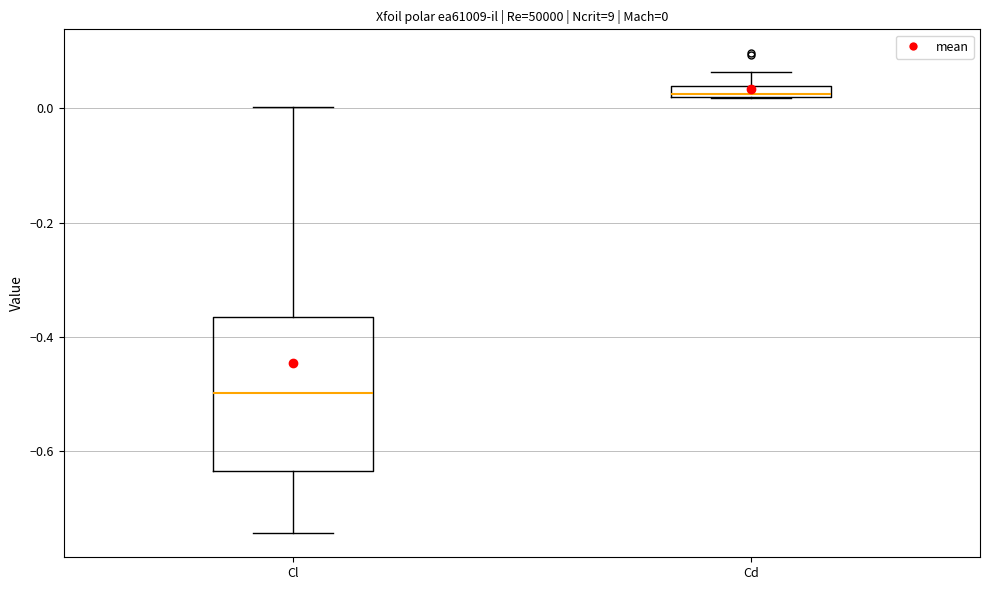

Which box is the tallest, from its lower edge to its upper edge?

Cl